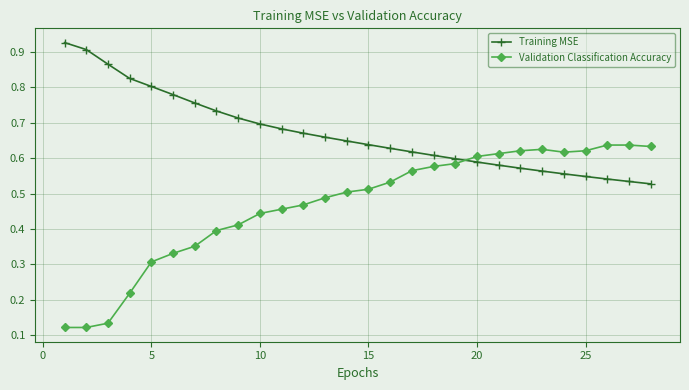

Count the Training MSE values in the range 0 to 1.

28